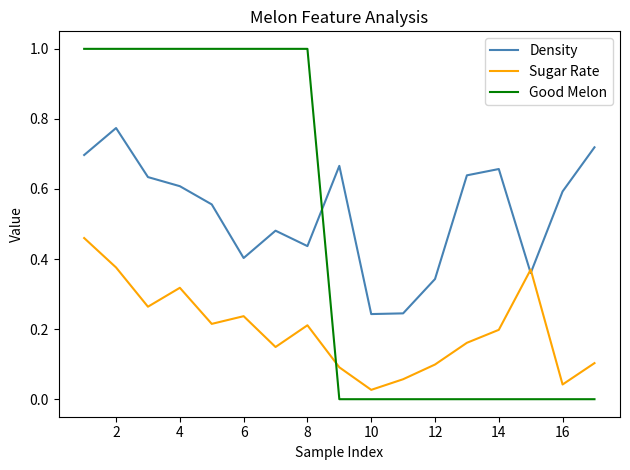

Does the chart have visible grid lines?

No